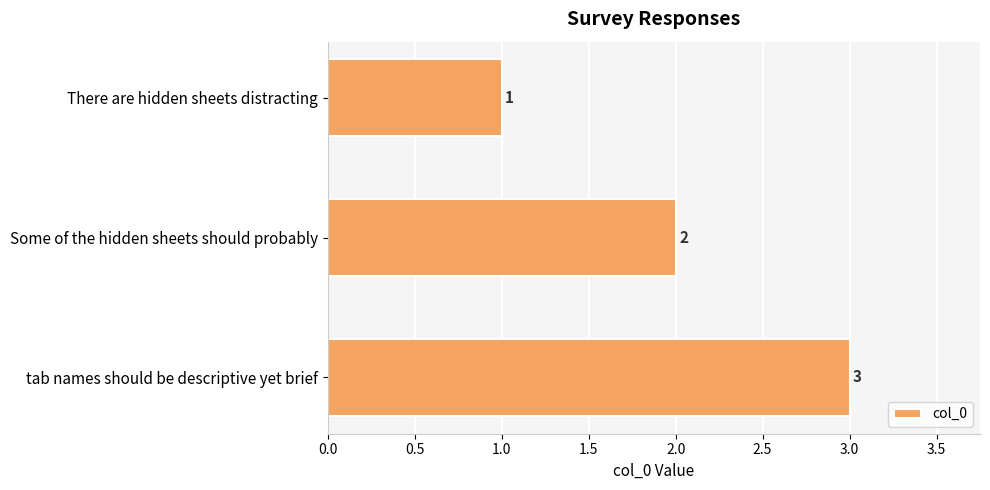

List the labels in order of value, largest first.

tab names should be descriptive yet brief, Some of the hidden sheets should probably, There are hidden sheets distracting